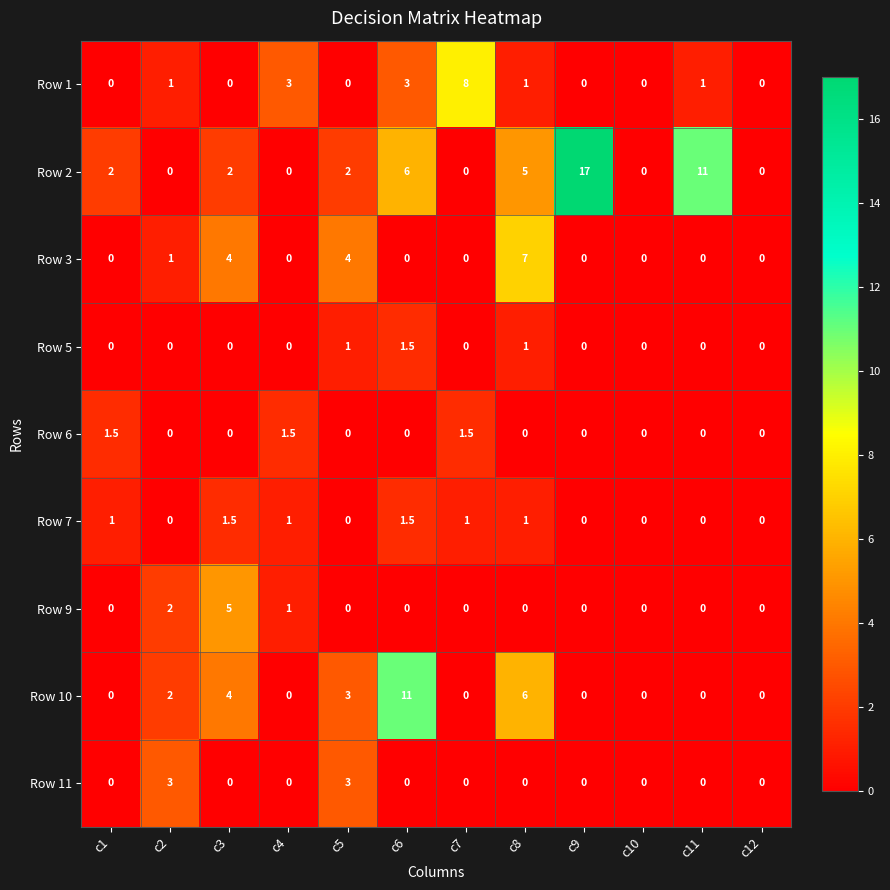

Between c5 and c12, which series saw the biggest shift?

Row 3